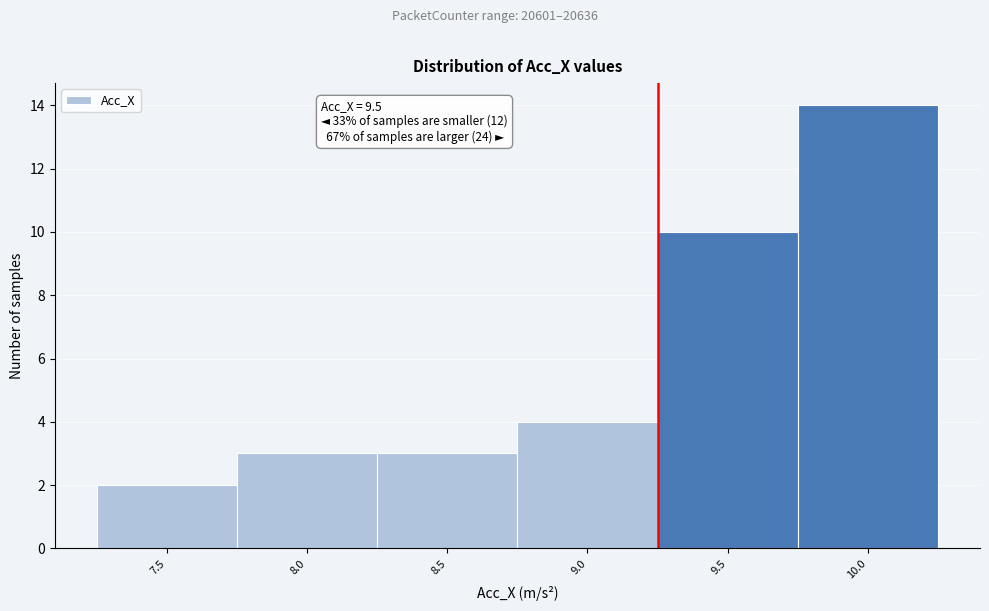

Reading right to left, list all the values displayed in this chart.

14	10	4	3	3	2